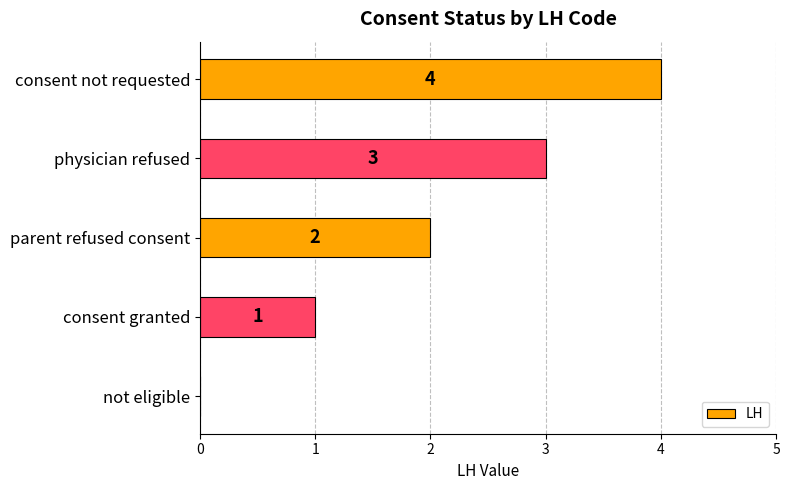

What is the sum of the values at parent refused consent and consent granted?

3